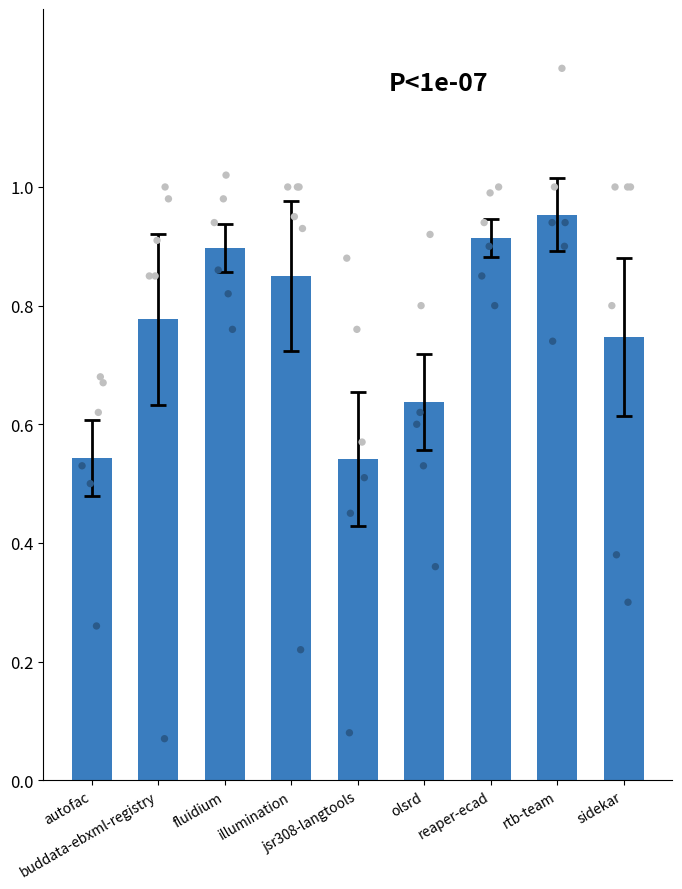

What is the change in value from jsr308-langtools to reaper-ecad?

+0.4